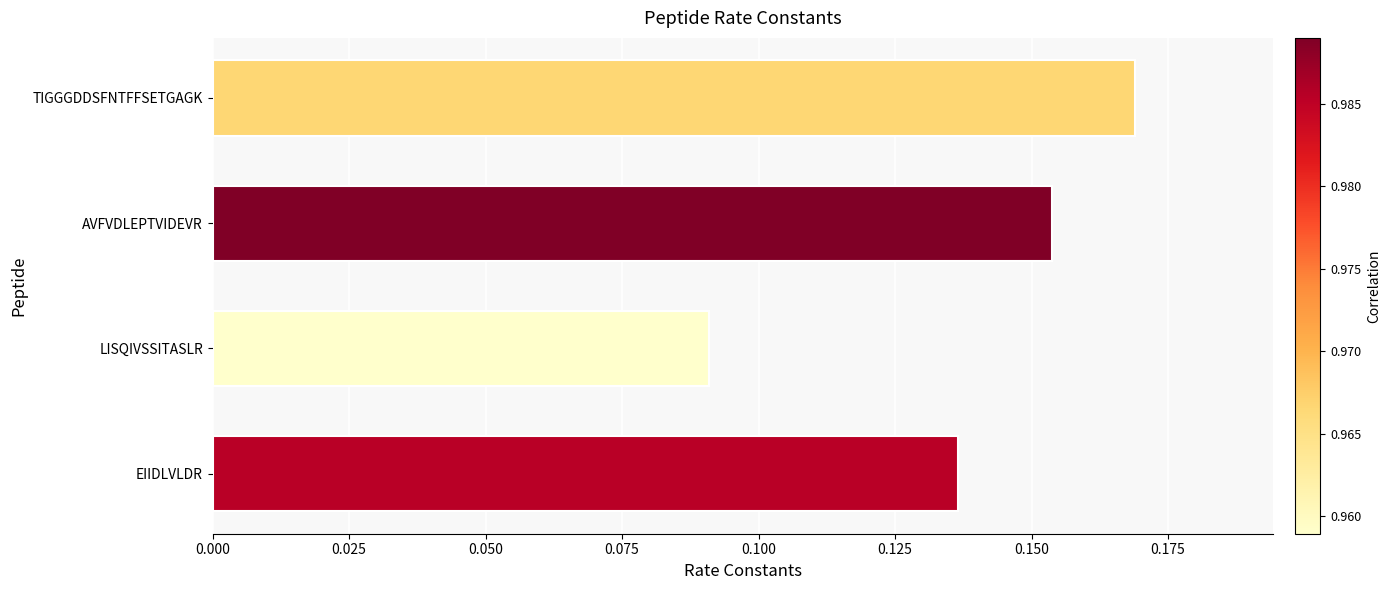

Rank the categories by value from lowest to highest.

LISQIVSSITASLR, EIIDLVLDR, AVFVDLEPTVIDEVR, TIGGGDDSFNTFFSETGAGK